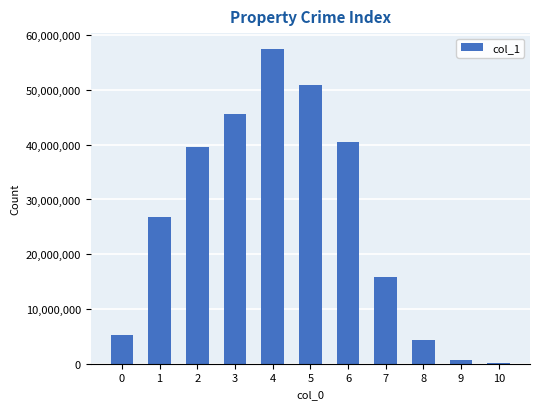

What is the greatest value displayed?

57513240